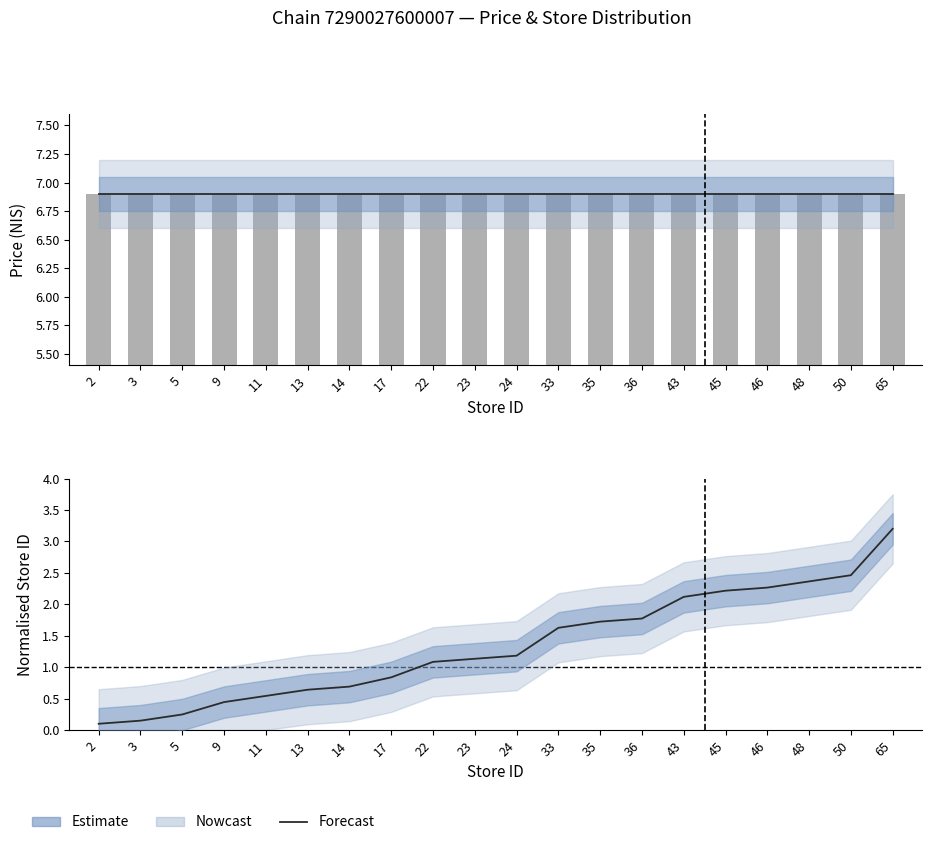

Which series has the widest spread of values?

Normalised Store ID